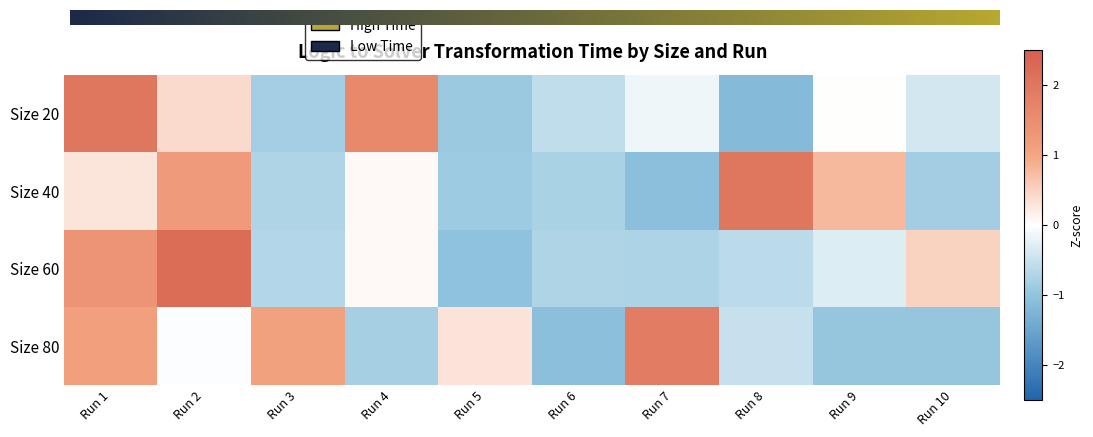

Which series has the widest spread of values?

60